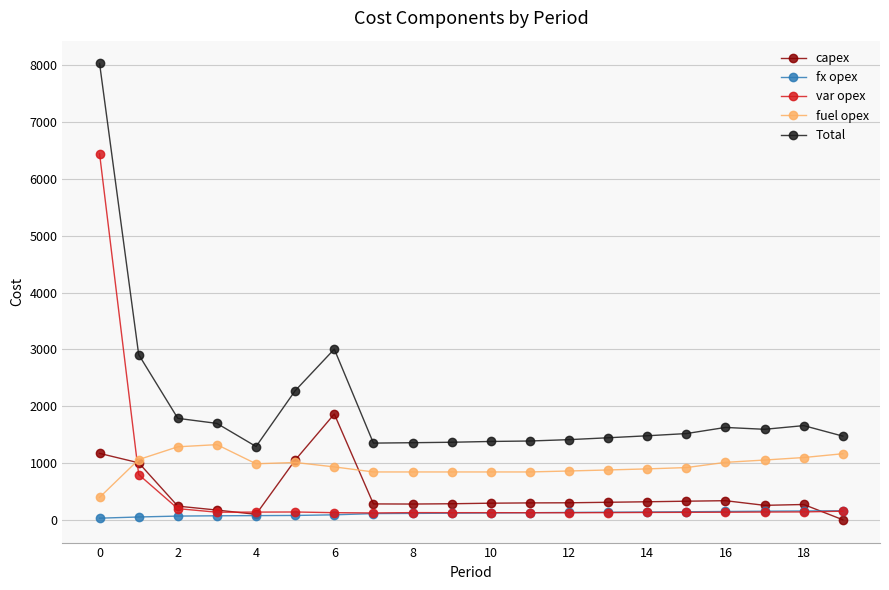

True or false: var opex has more than 0 points higher than both neighbors.

True